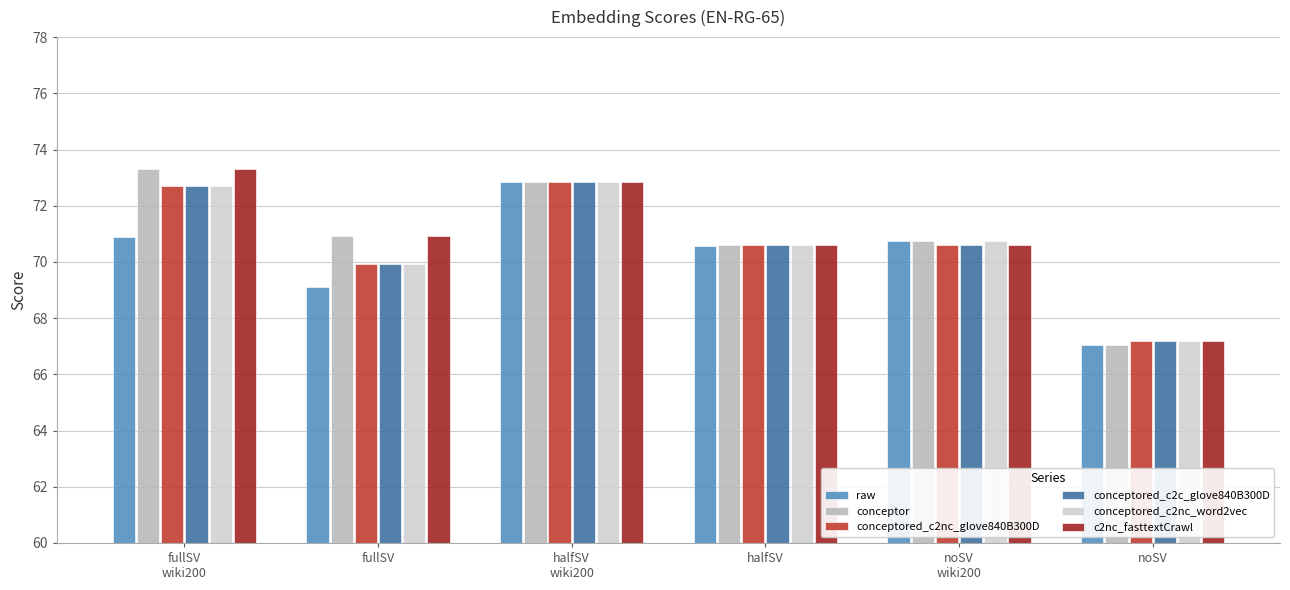

How many values in the c2nc_fasttextCrawl series exceed 70?

5